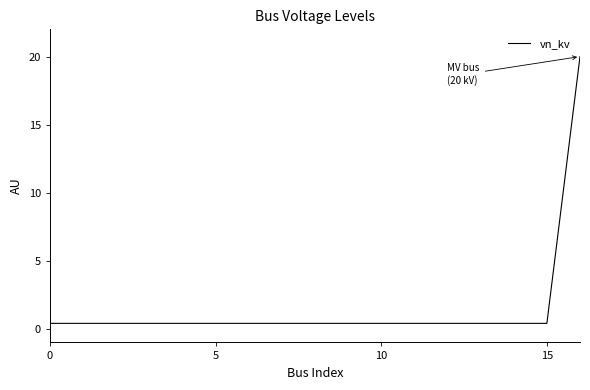

What is the difference between the maximum and minimum values?

19.6